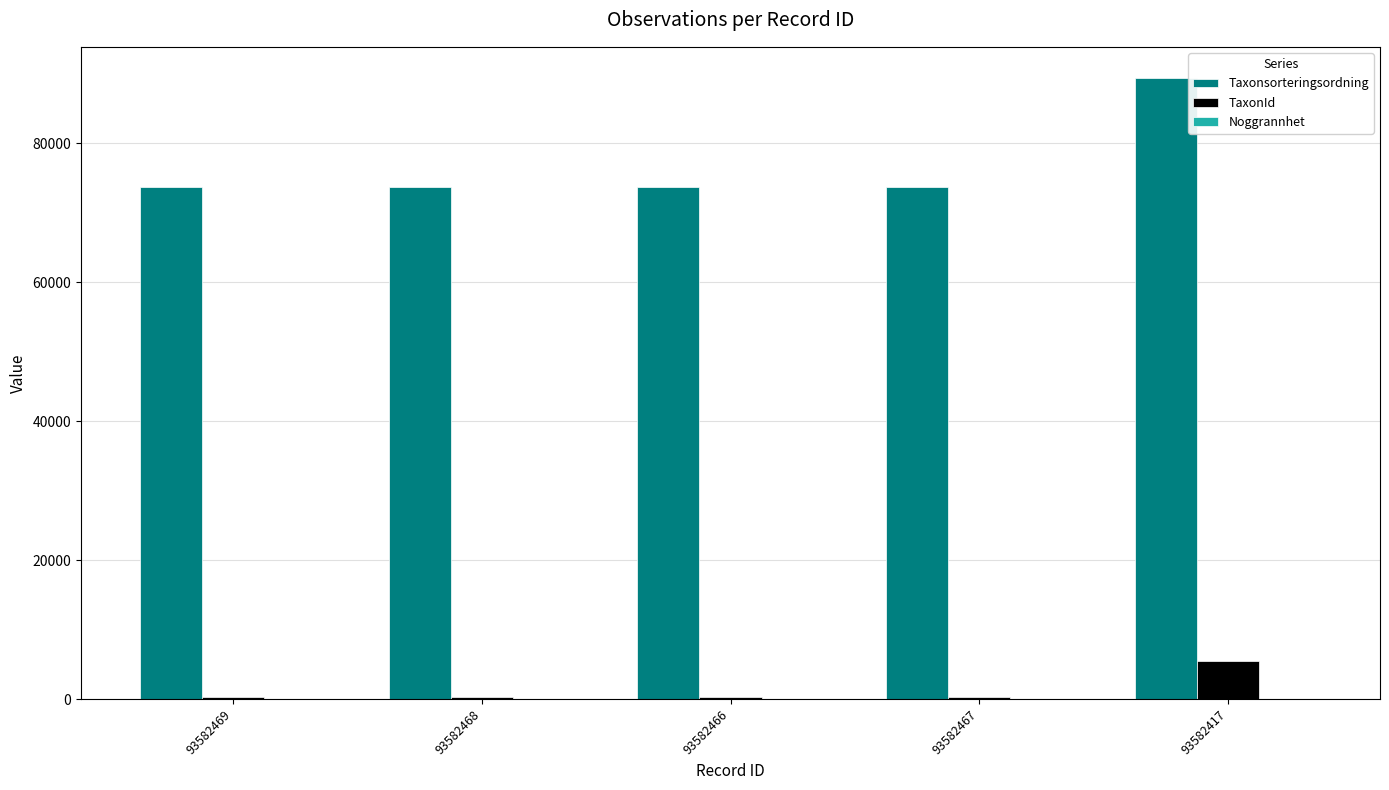

The TaxonId series shows 308 at 93582468. True or false?

True